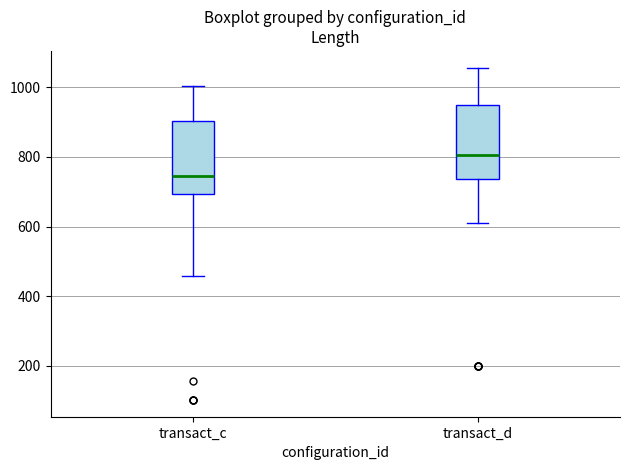

Reading left to right, read every box against the y-axis: the position of its median line, the range the box covers, and the ends of its whiskers. The values are not printed on the chart, so give them approximately, as read against the axis.

transact_c: median 740, box 700 to 900, whiskers 460 to 1000
transact_d: median 800, box 740 to 940, whiskers 620 to 1060